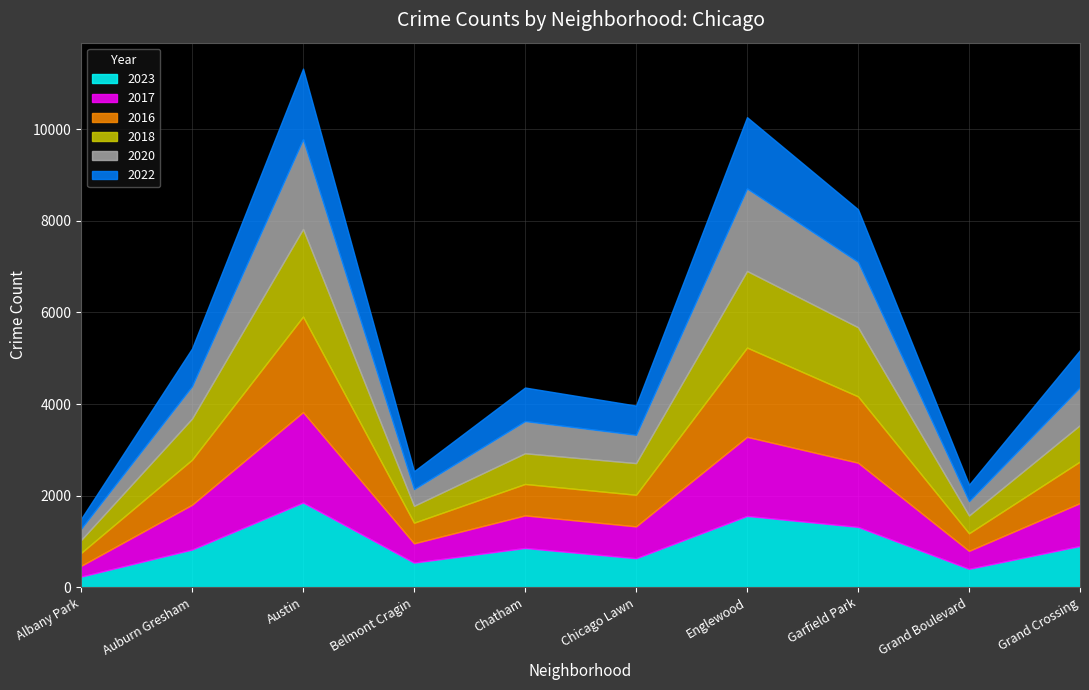

What is the sum of the 2018 values at Garfield Park and Grand Boulevard?

1897